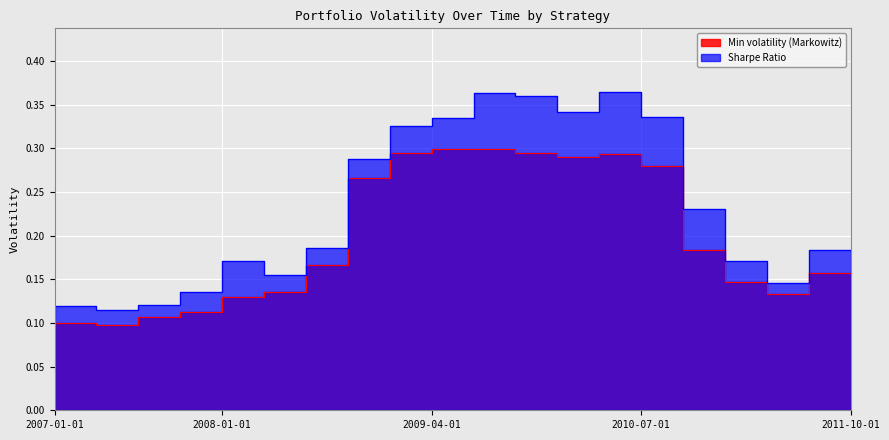

What is the label of the 19th point from the left?

2011-07-01